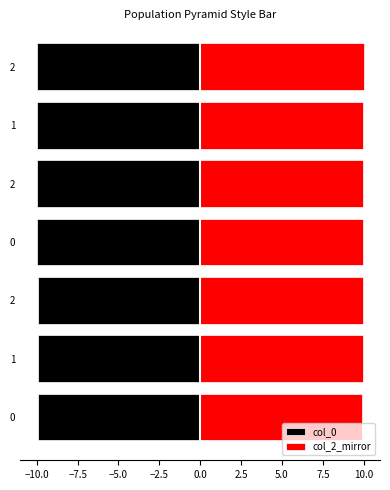

Reading right to left, list all the values displayed in this chart.

col_0: -10.0	-10.0	-10.0	-10.0	-9.9	-9.9	-9.9
col_2_mirror: 10.0	10.0	10.0	10.0	9.9	9.9	9.9